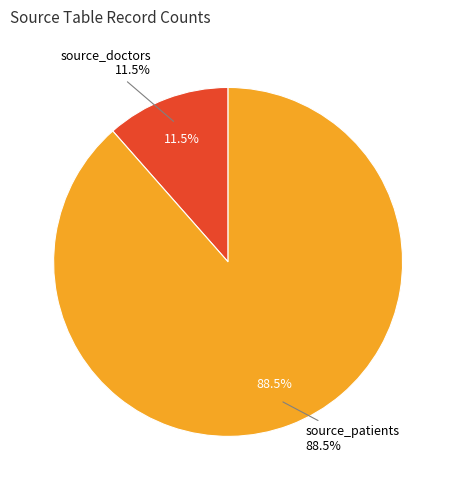

Count the number of slices in the pie.

2